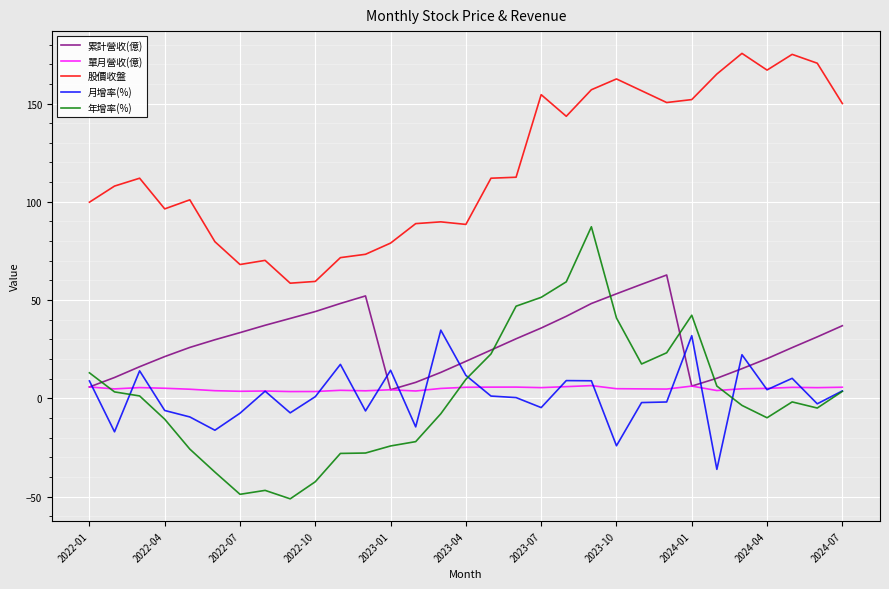

What is the difference between the maximum and second lowest values in the 單月營收(億) series?

3.0